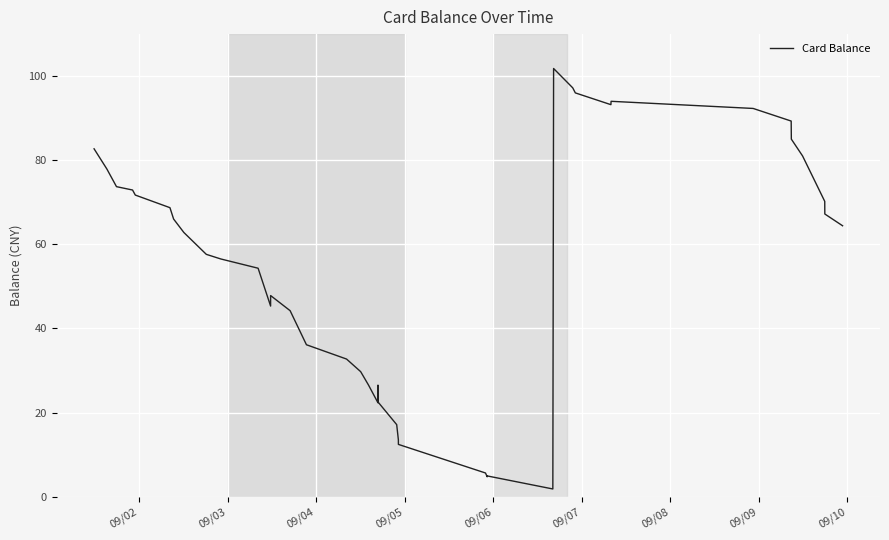

What is the greatest value displayed?

101.8